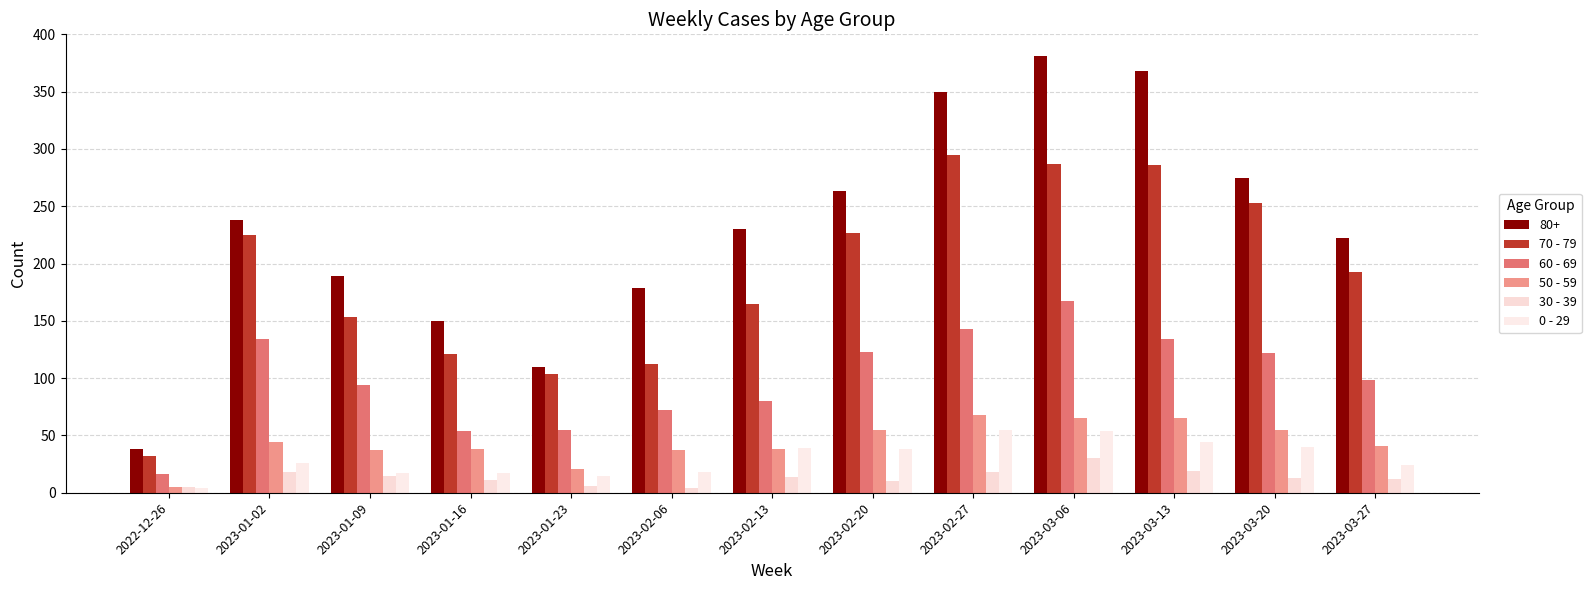

Is the value of 60 - 69 at 2023-02-13 greater than the value of 30 - 39 at 2023-02-06?

Yes